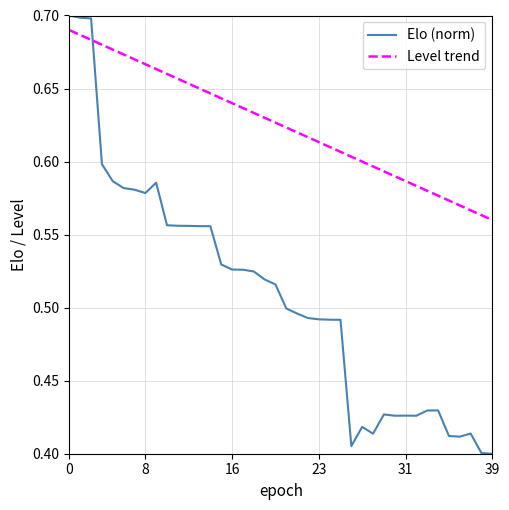

Which series ends up on top after the final intersection of Level trend and Elo (norm)?

Level trend